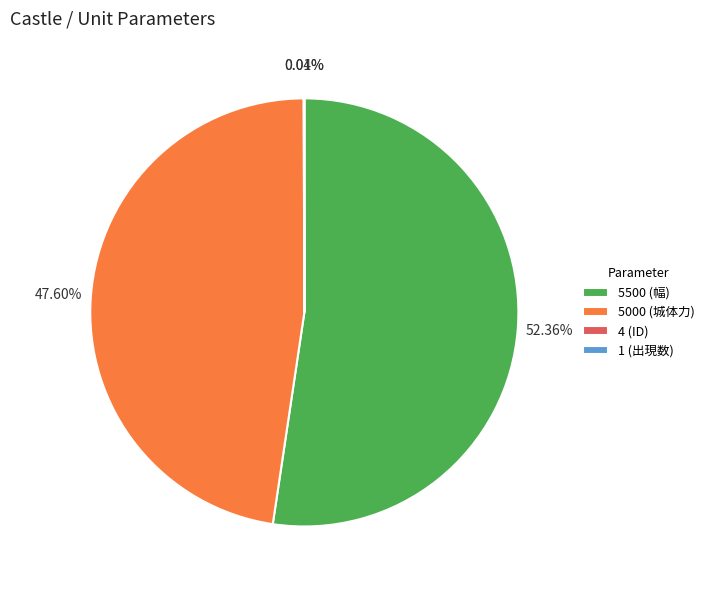

Is there any slice that represents more than half of the pie?

Yes